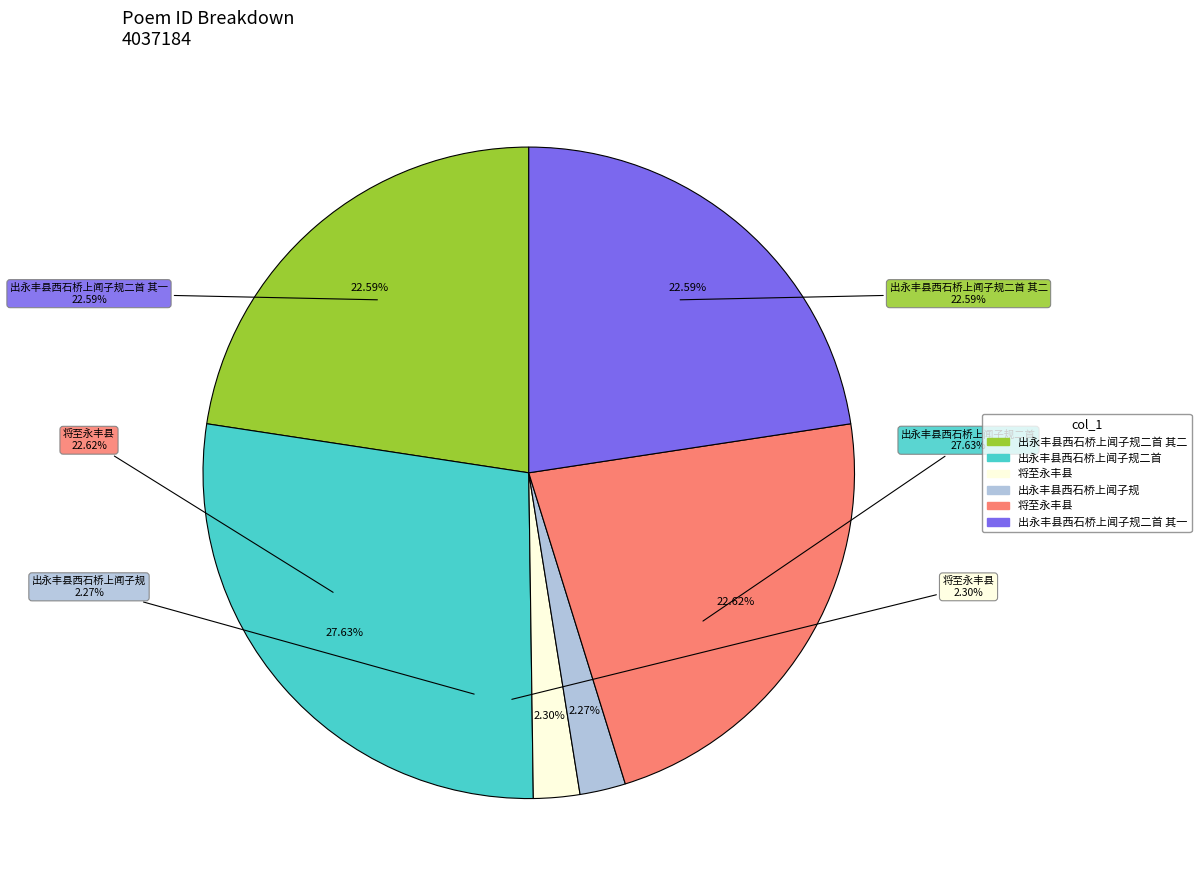

Count the number of slices in the pie.

6